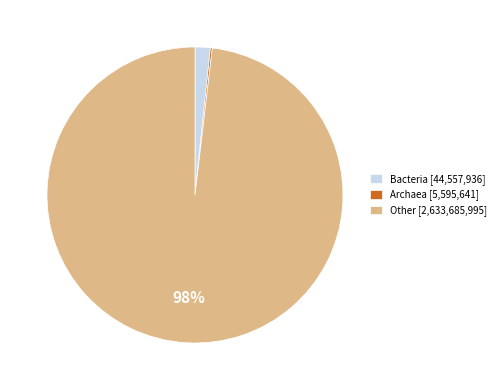

To the nearest percent, what portion does Other represent?

98%